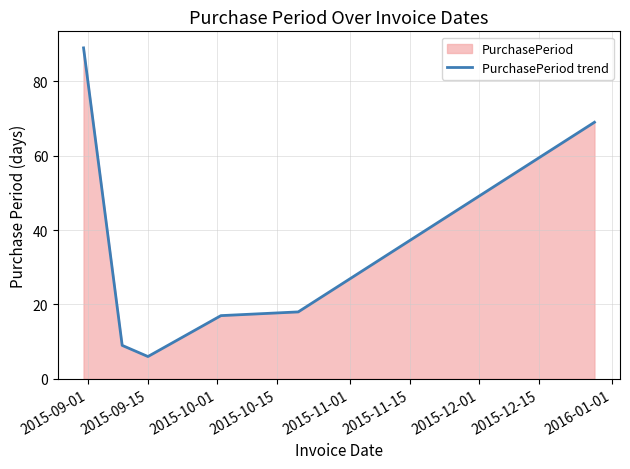

What is the smallest value displayed?

6